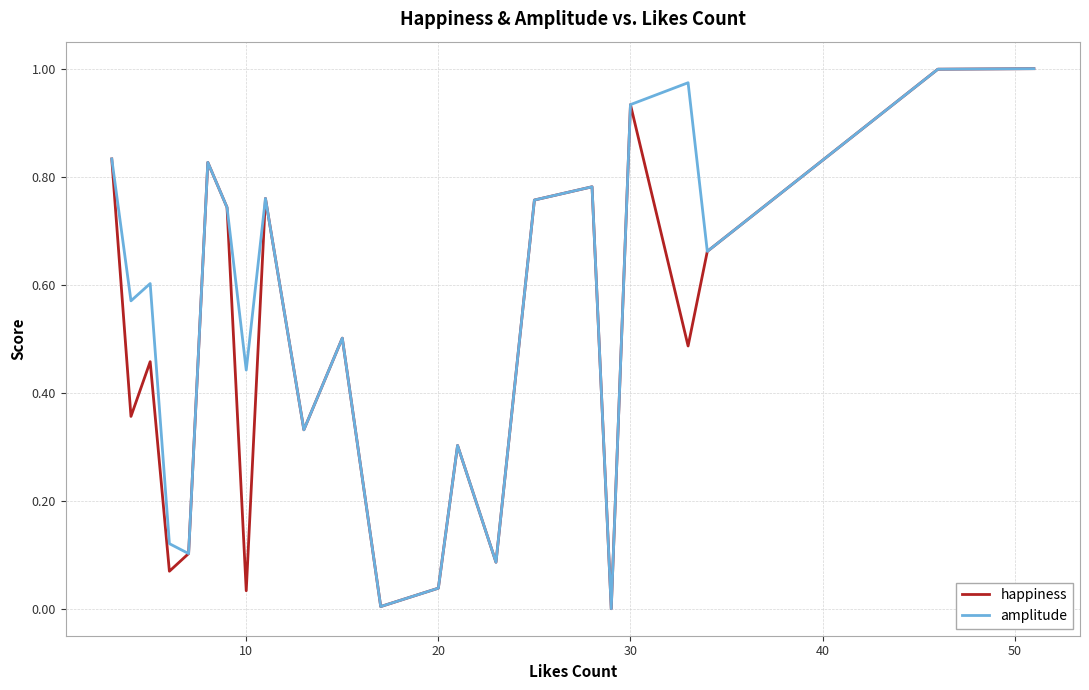

What are all the series names shown in the legend?

happiness, amplitude